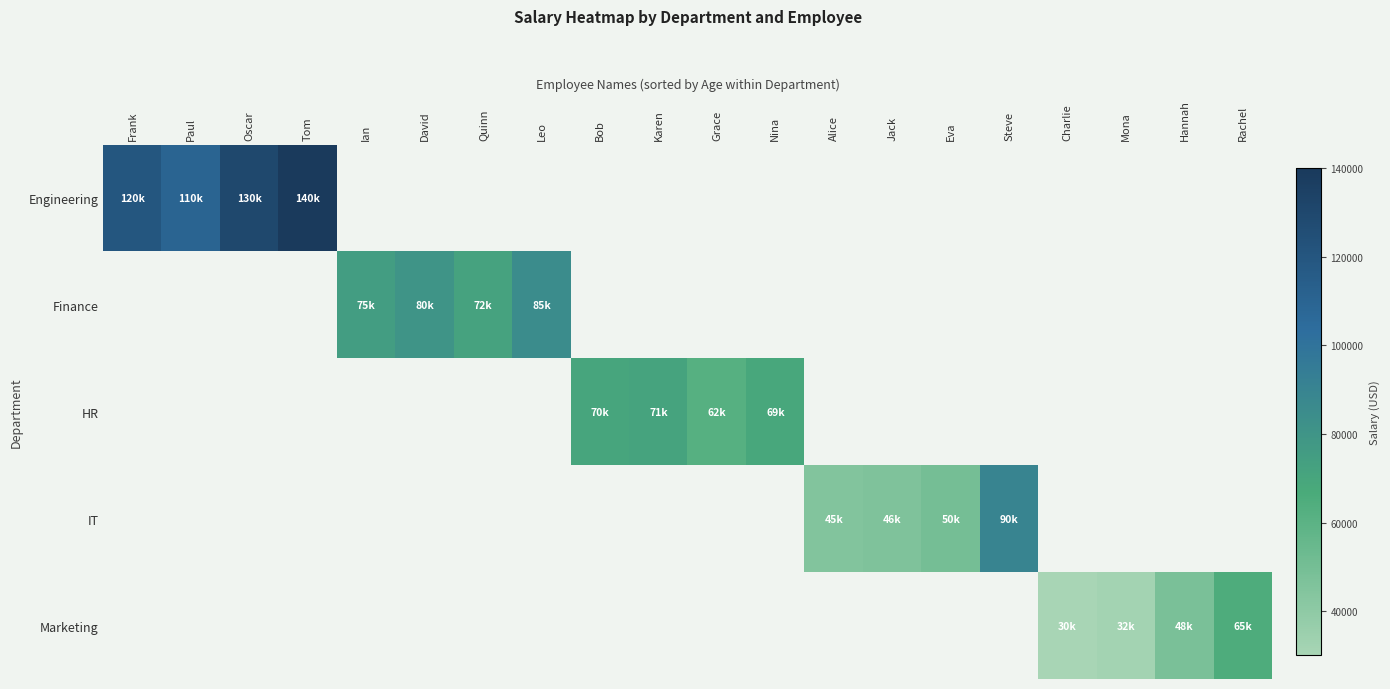

What is the highest value of the Engineering series?

140000.0